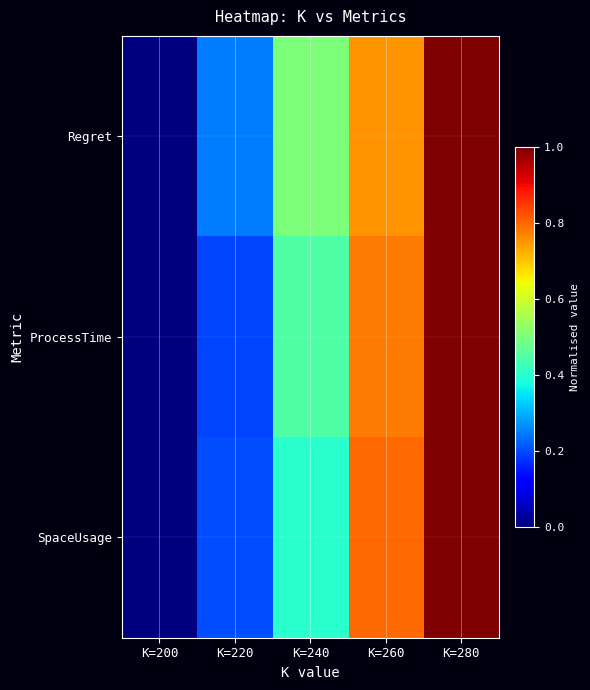

Between K=200 and K=260, which series saw the biggest shift?

SpaceUsage